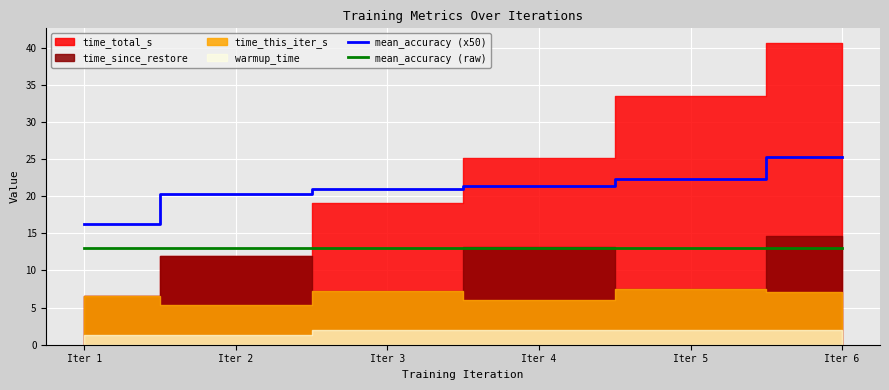

List the labels in order of mean_accuracy (raw) value, smallest first.

Iter 1, Iter 2, Iter 3, Iter 4, Iter 5, Iter 6